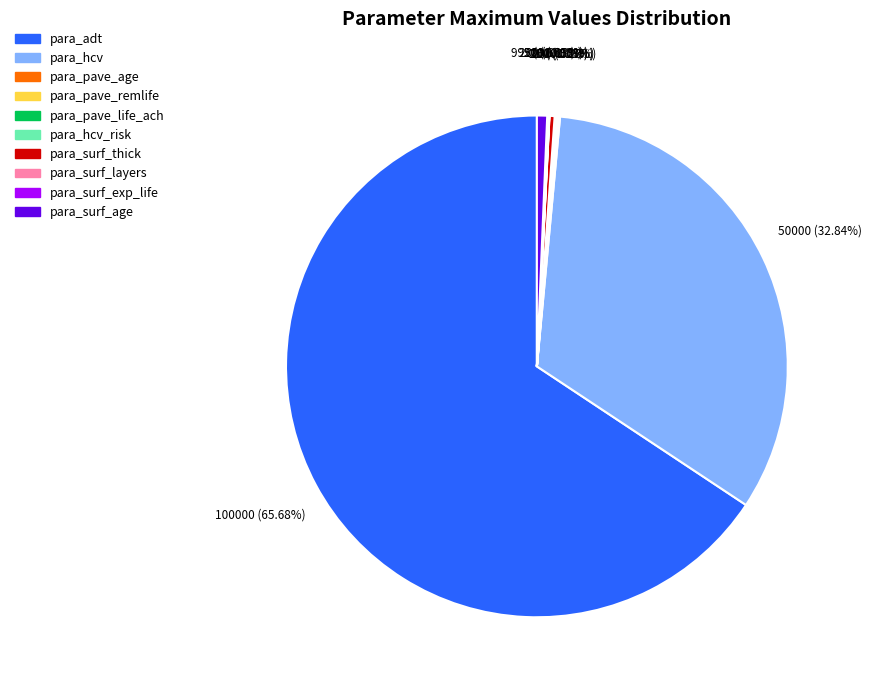

To the nearest percent, what is the difference between the largest and smallest slice percentages?

66%